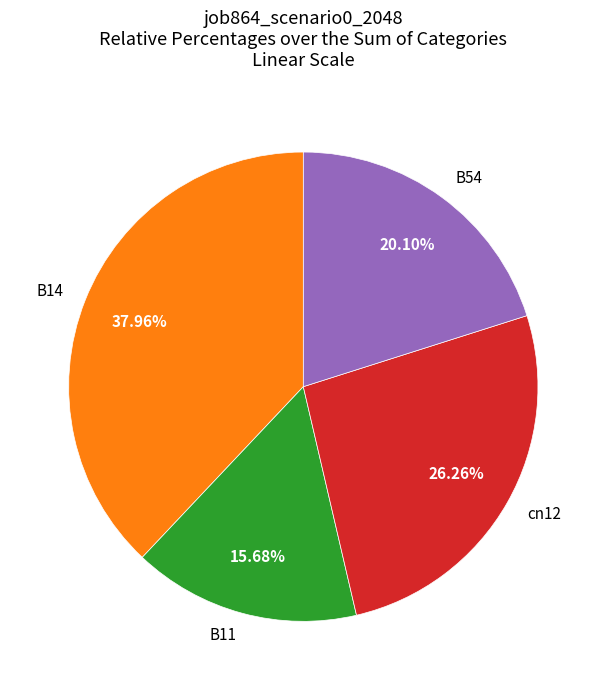

Do B14 and cn12 together represent more than half of the pie?

Yes